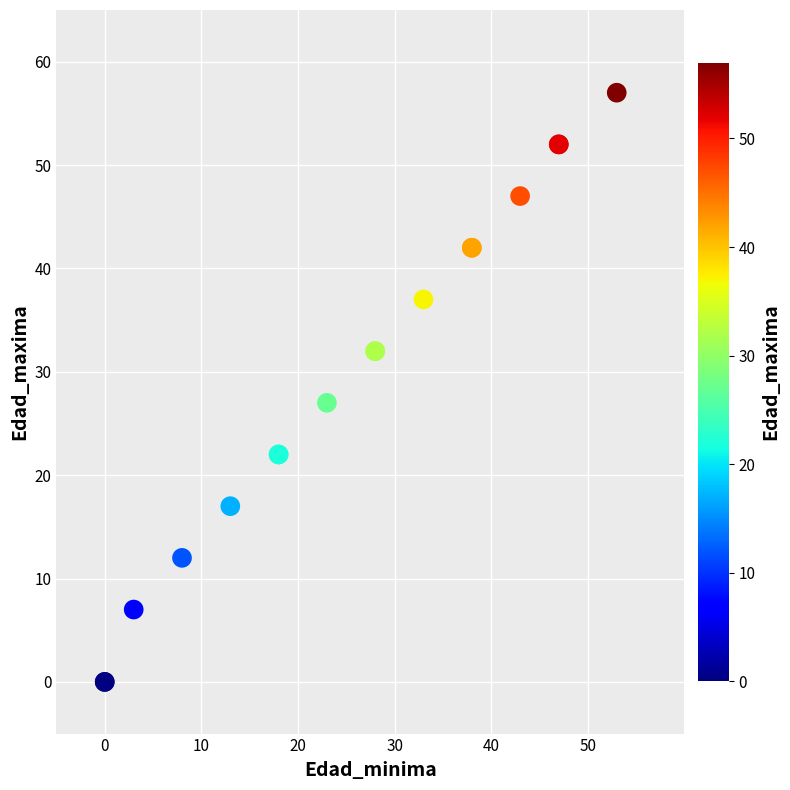

What Y value in the scatter plot is closest to 28?

27